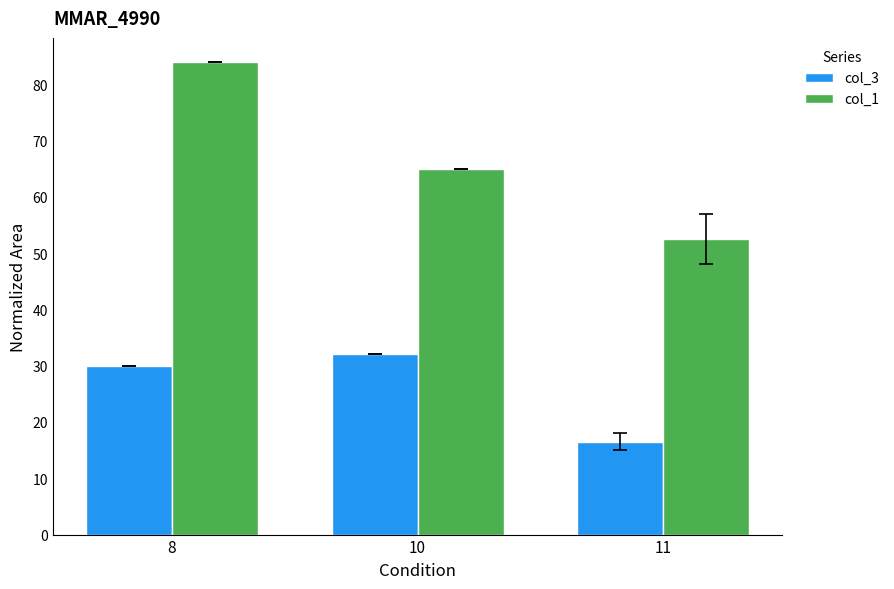

Reading right to left, list all the values displayed in this chart.

col_3: 16.5	32.0	30.0
col_1: 52.5	65.0	84.0